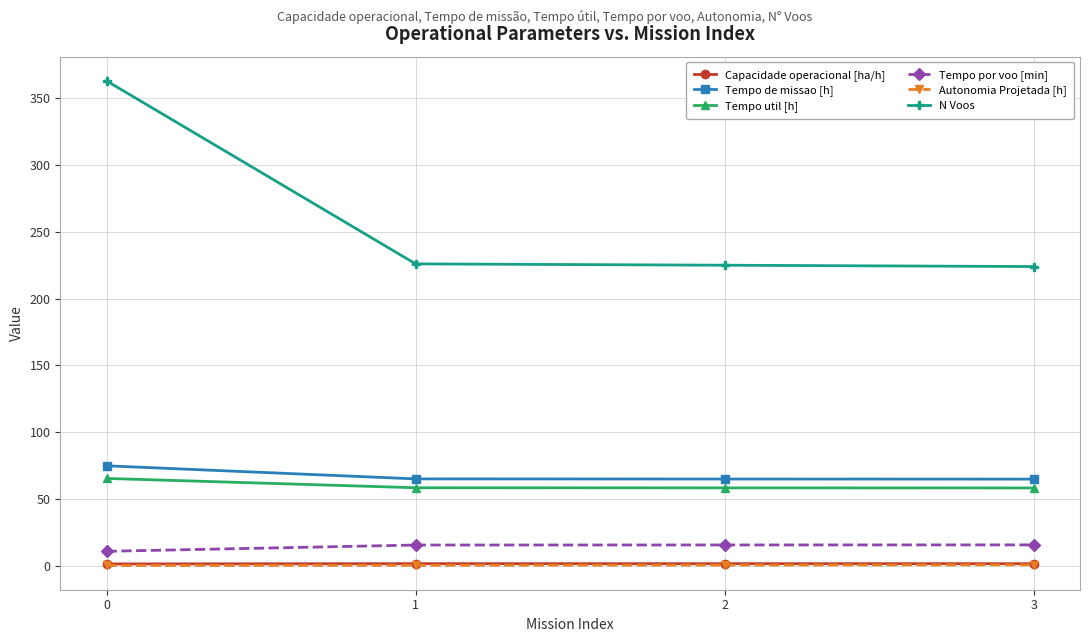

True or false: Autonomia Projetada [h] has more than 1 points higher than both neighbors.

False